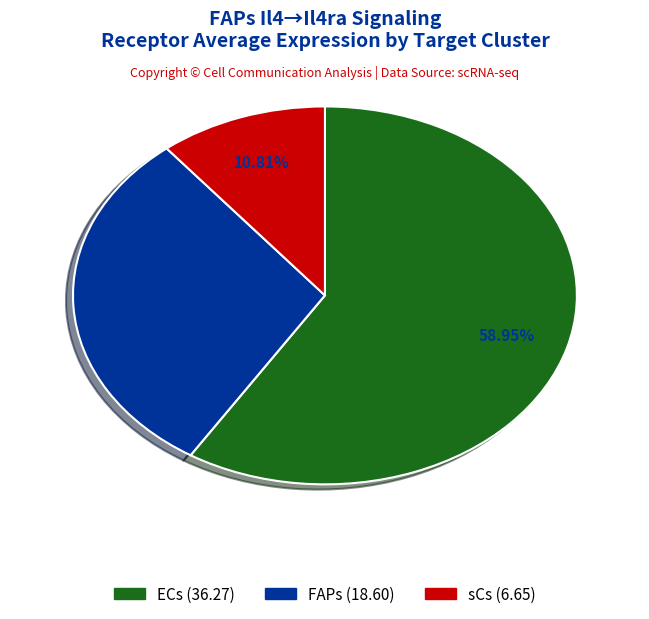

What percentage is the FAPs slice, to the nearest percent?

30%